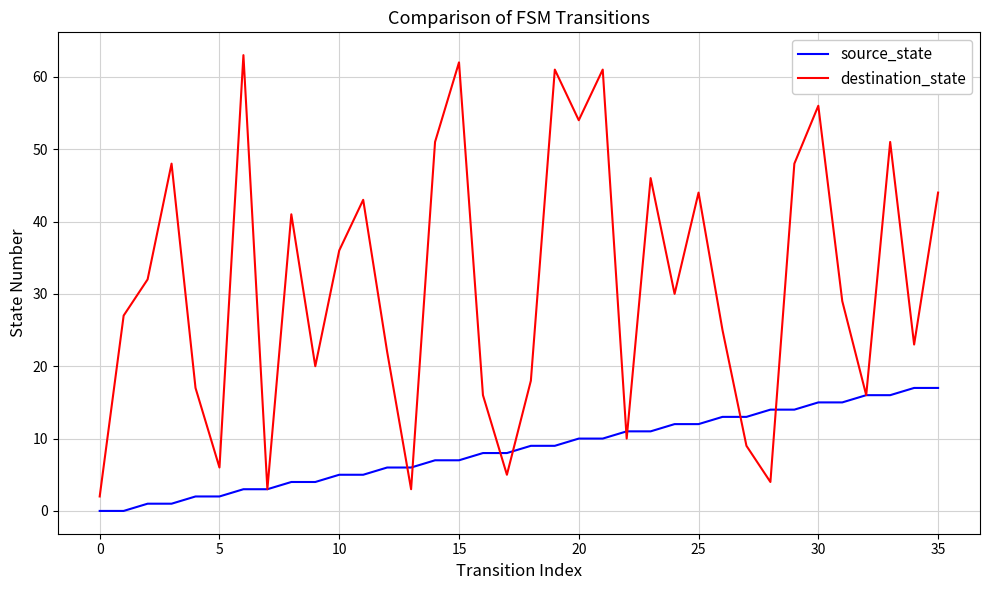

What are all the series names shown in the legend?

source_state, destination_state